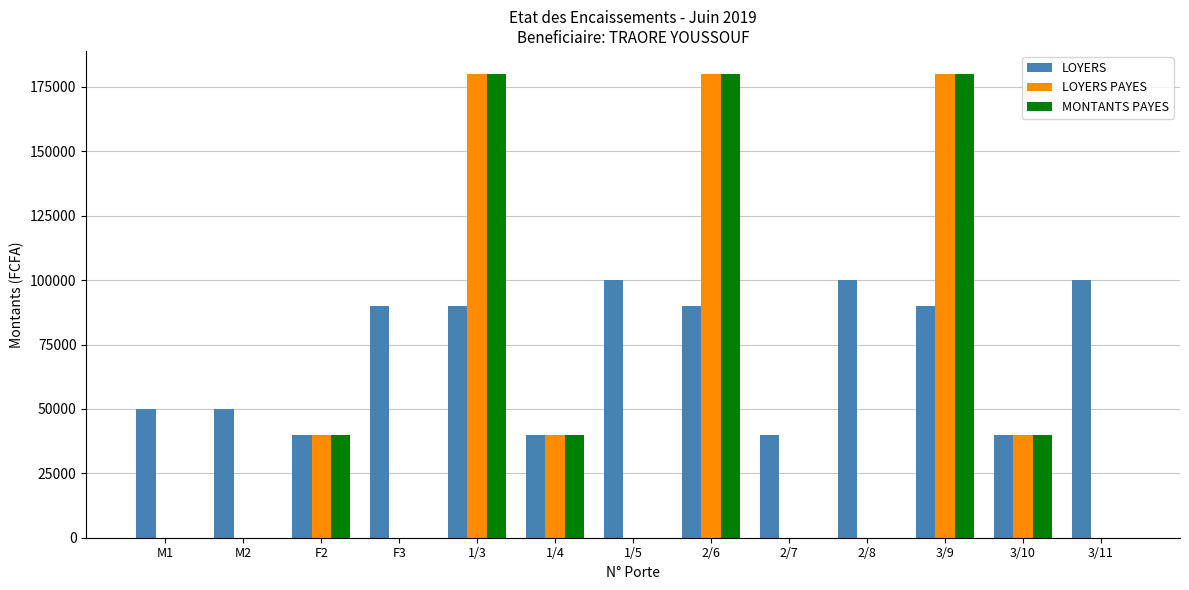

True or false: LOYERS PAYES has a value of 248261 at 2/6.

False